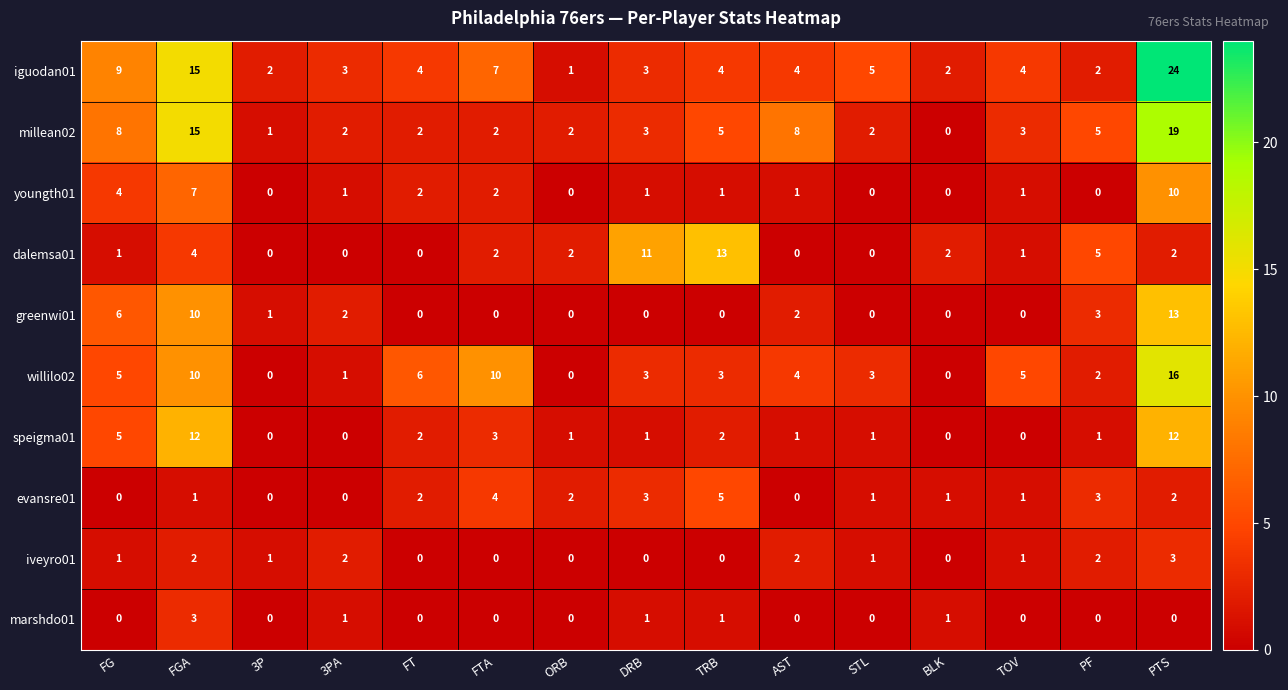

At which category is the sum across all series the highest?

PTS